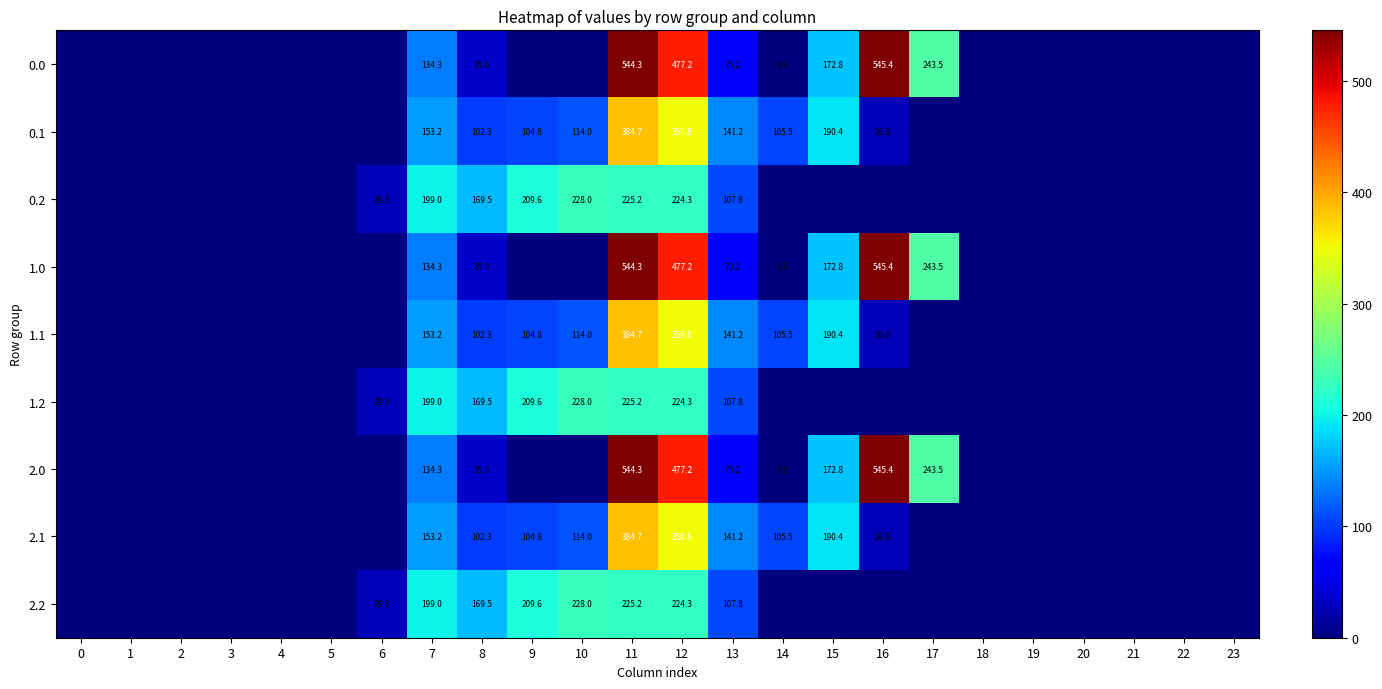

The value of 1.0 at 8 is 16.3. True or false?

False